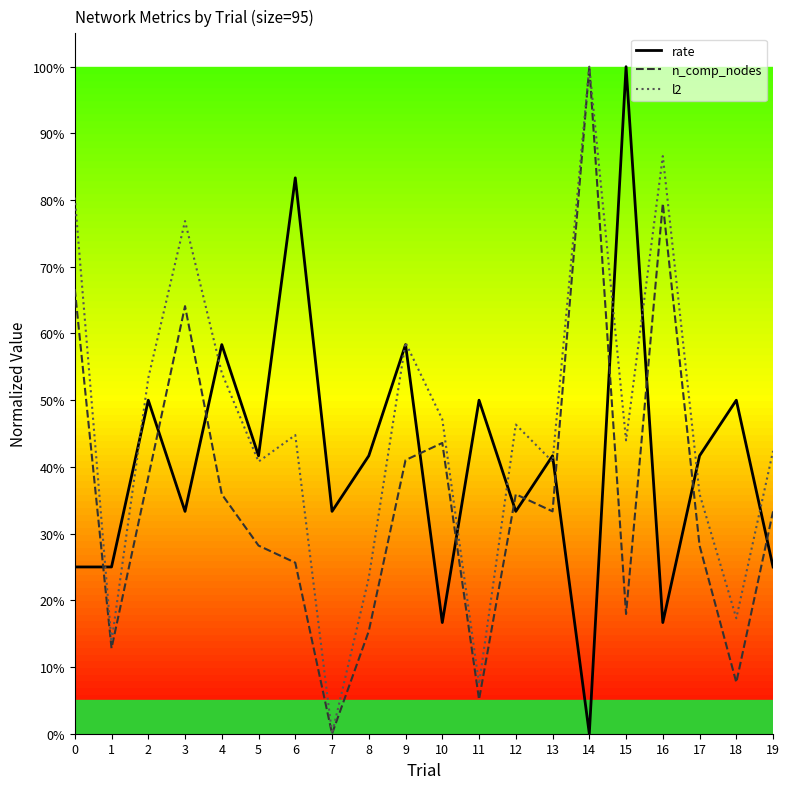

What is the sum of all n_comp_nodes values?

7.1